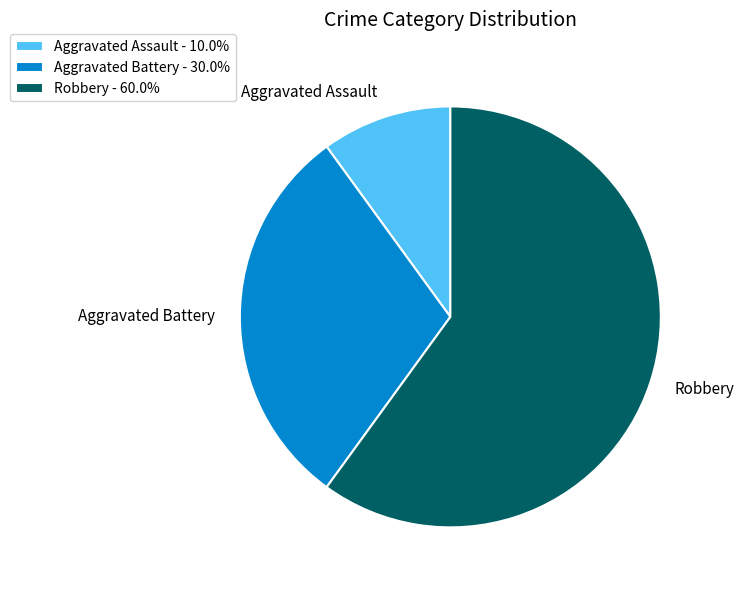

Is there any slice that represents more than half of the pie?

Yes